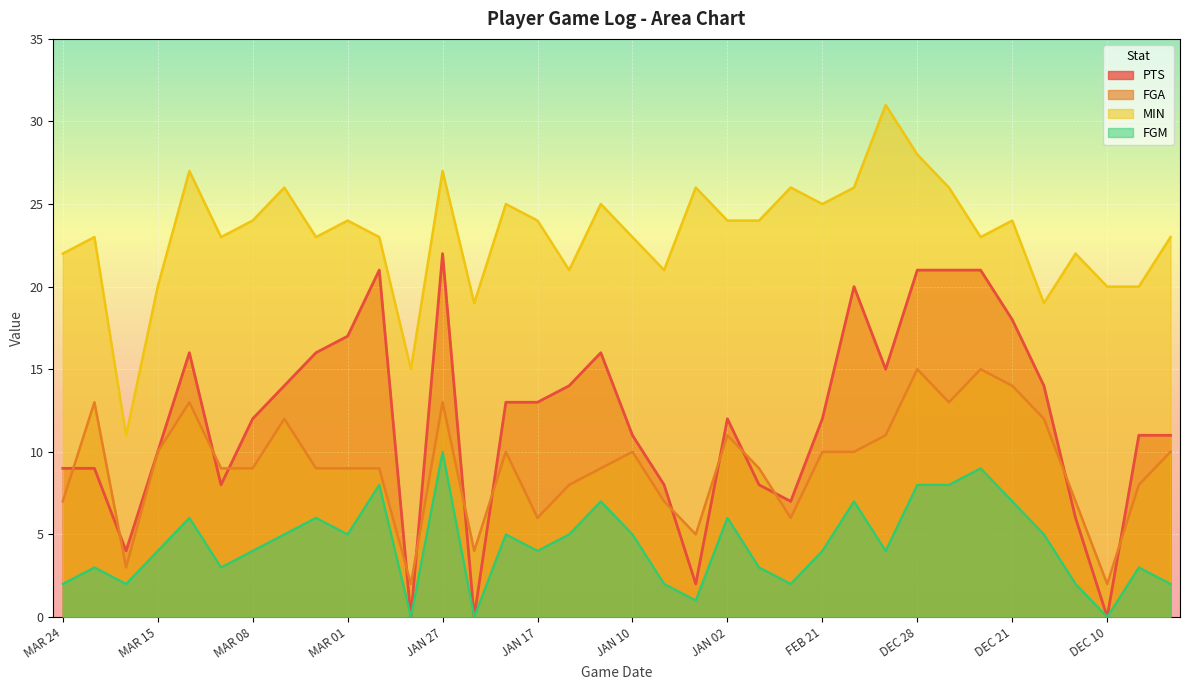

How many data points in PTS are less than 12?

16